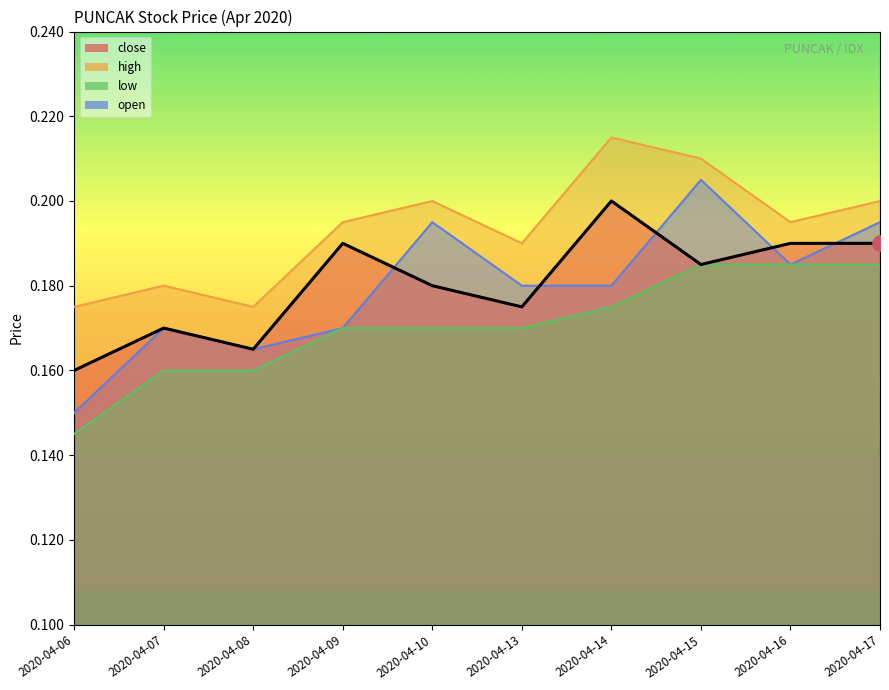

Which series has the largest total across all categories?

high